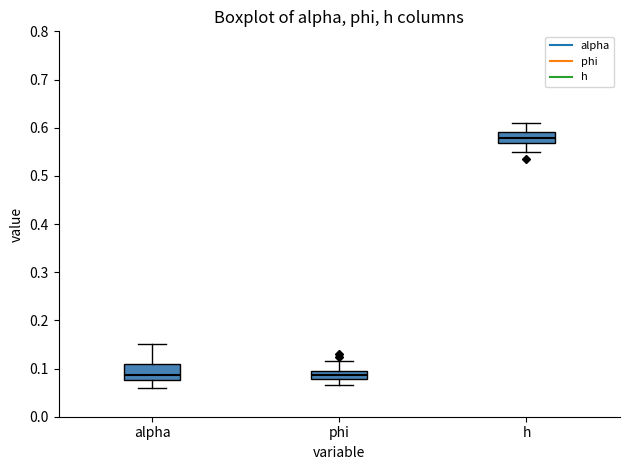

Reading left to right, read every box against the y-axis: the position of its median line, the range the box covers, and the ends of its whiskers. The values are not printed on the chart, so give them approximately, as read against the axis.

alpha: median 0.09, box 0.08 to 0.11, whiskers 0.06 to 0.15
phi: median 0.09, box 0.08 to 0.10, whiskers 0.07 to 0.12
h: median 0.58, box 0.57 to 0.59, whiskers 0.55 to 0.61